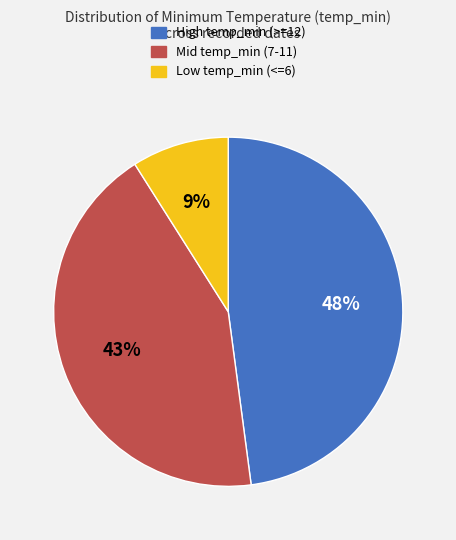

Does Mid temp_min (7-11) account for over 50% of the chart?

No